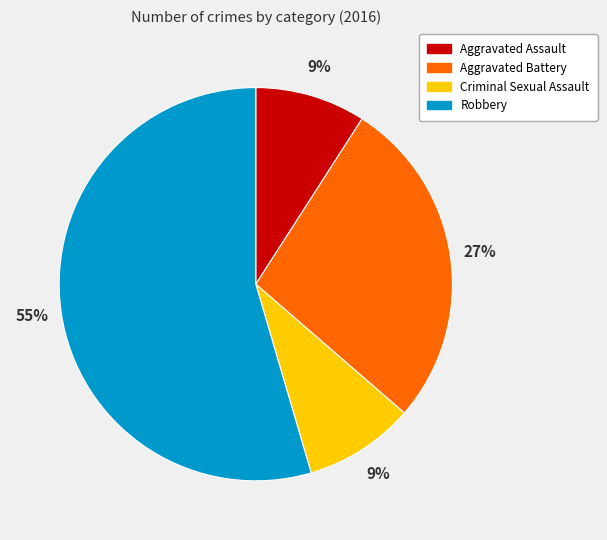

Is it true that Robbery is 47% of the pie?

False